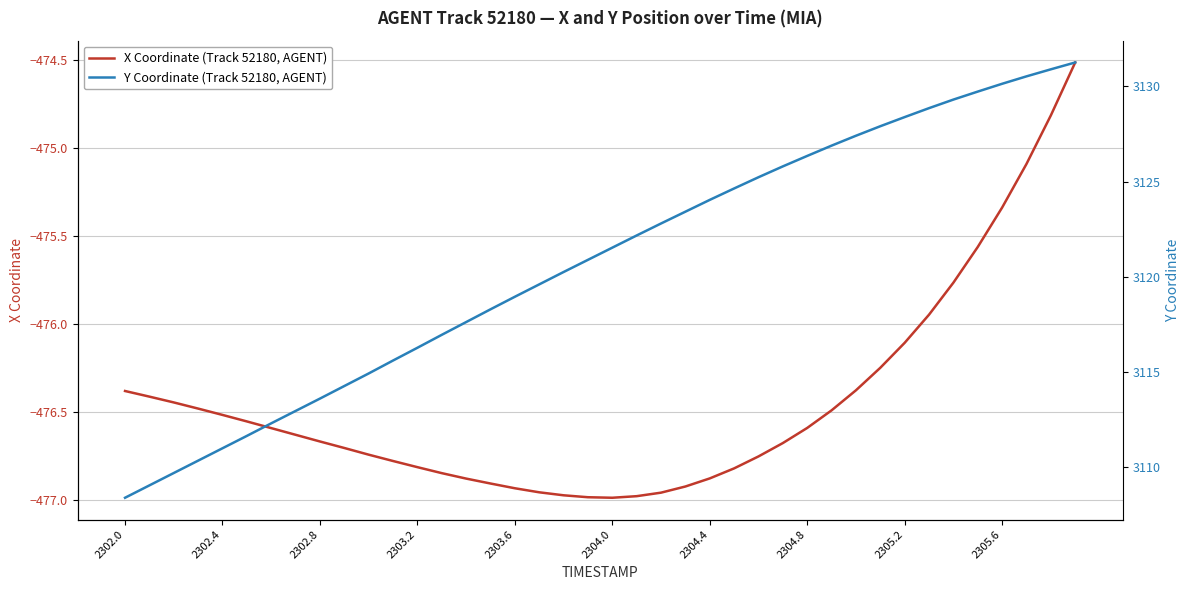

The X Coordinate (Track 52180, AGENT) series shows -476.5 at 2302.4. True or false?

True